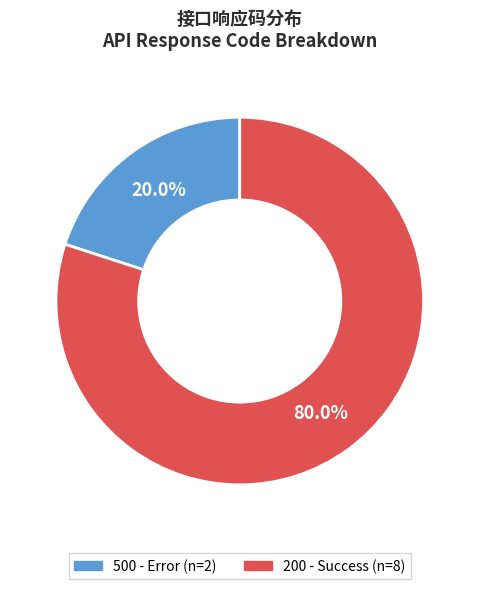

Is there any slice that represents more than half of the pie?

Yes